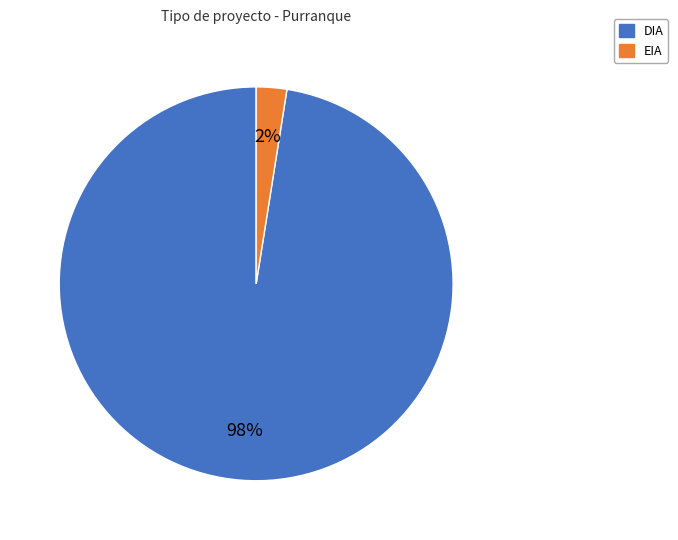

Combined, do DIA and EIA account for over 50%?

Yes